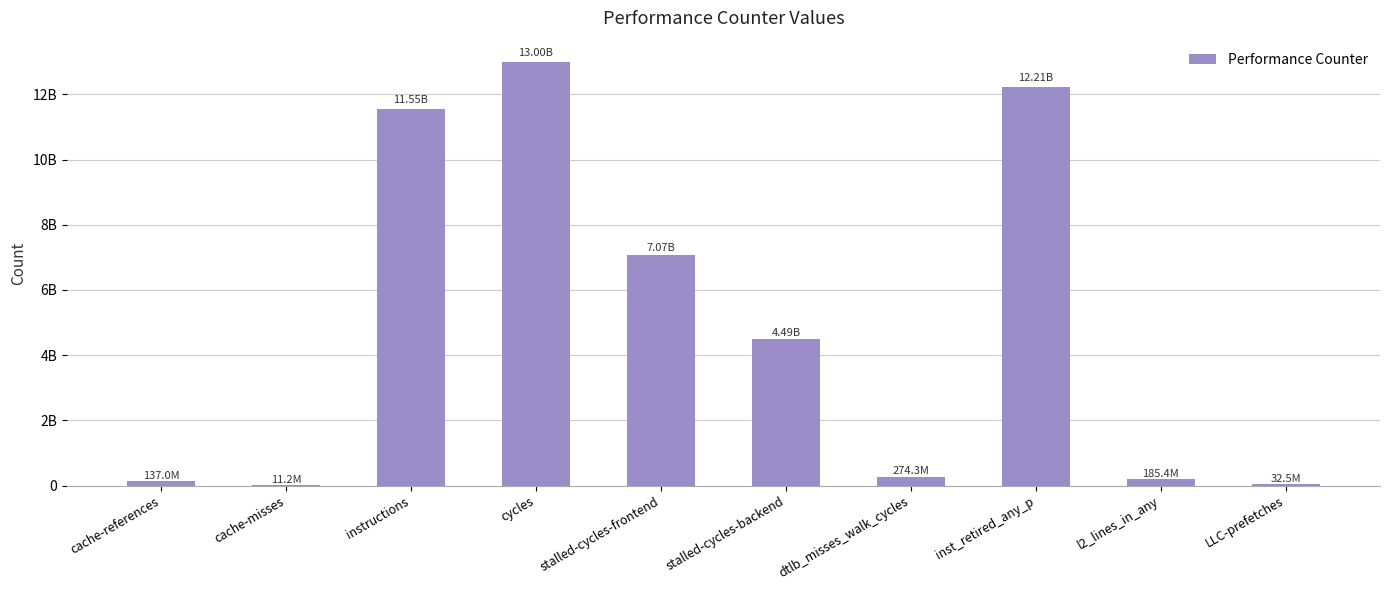

What is the difference between the maximum and minimum values?

12985718701